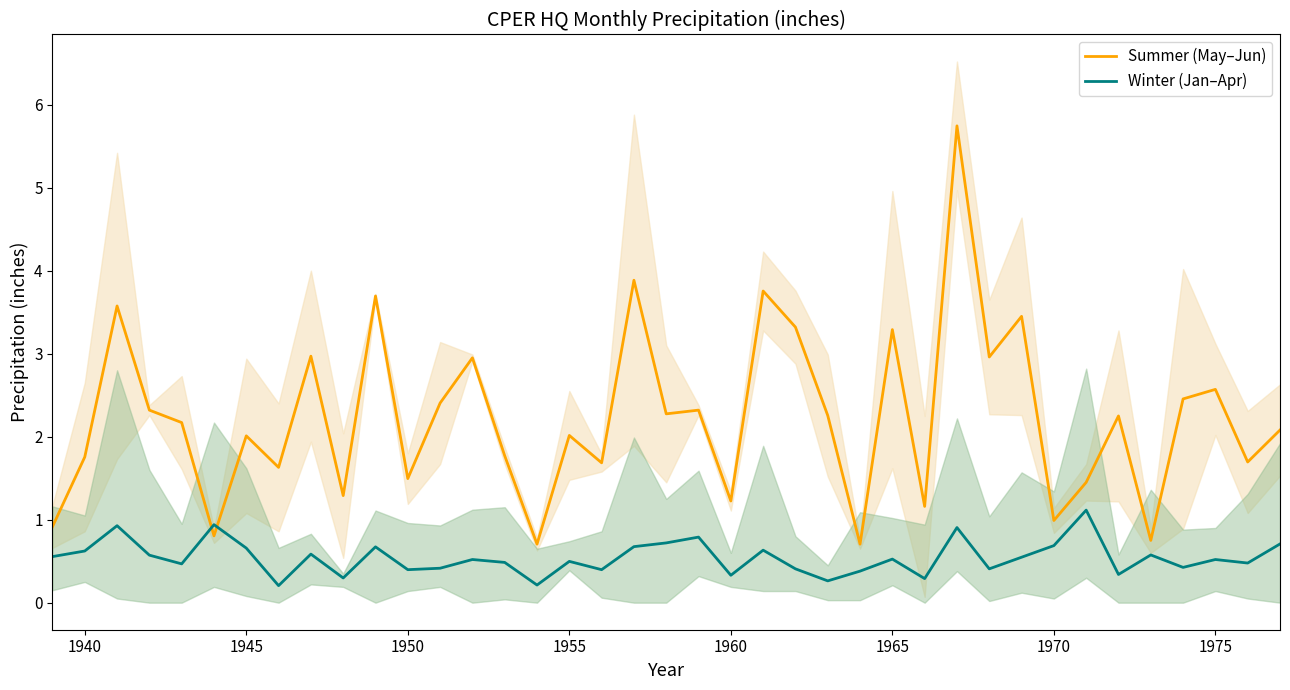

What is the difference between the maximum and minimum values in the Summer (May–Jun) series?

5.0